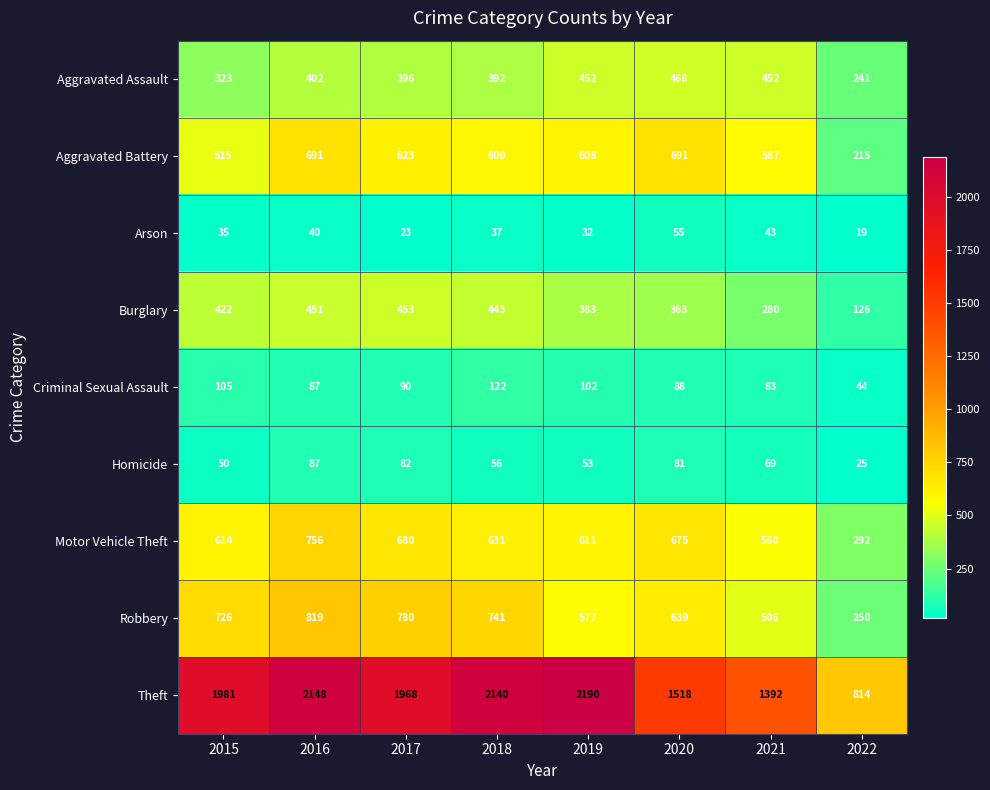

What value does the Aggravated Assault series have at 2018, to the nearest 10?

390